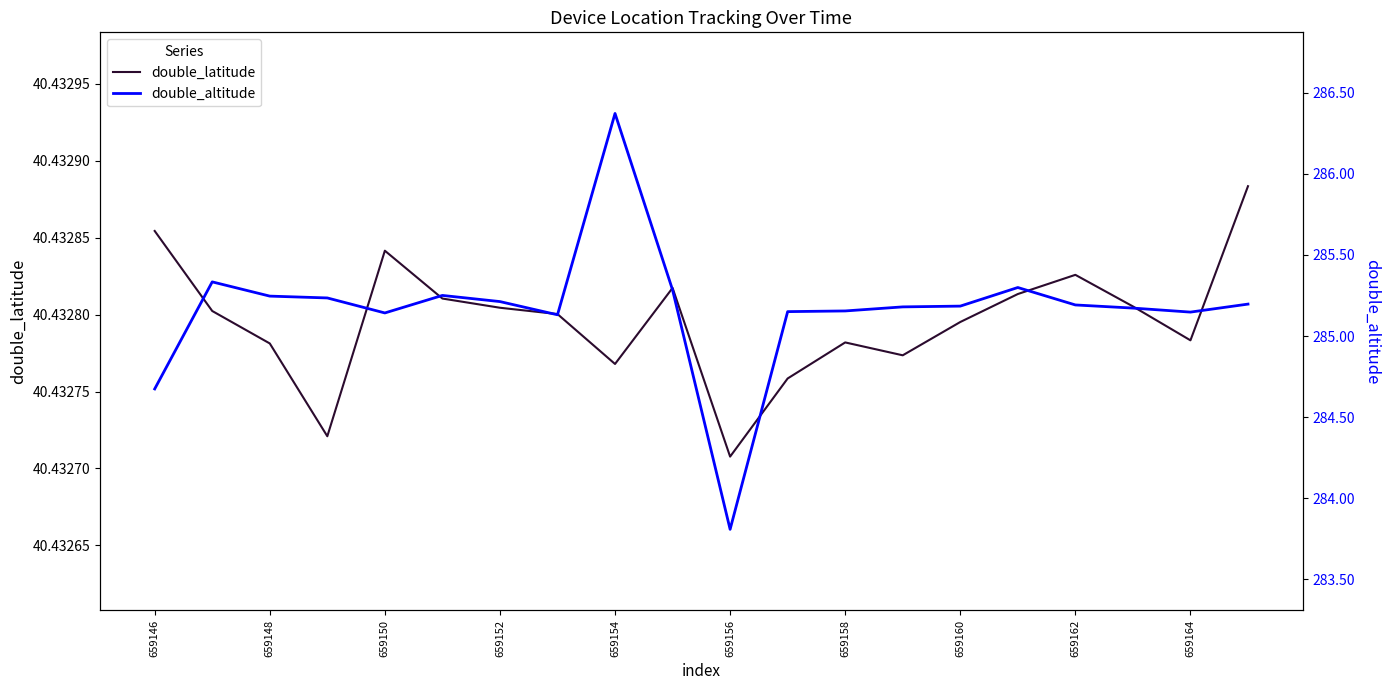

How many lines are shown in the chart?

2